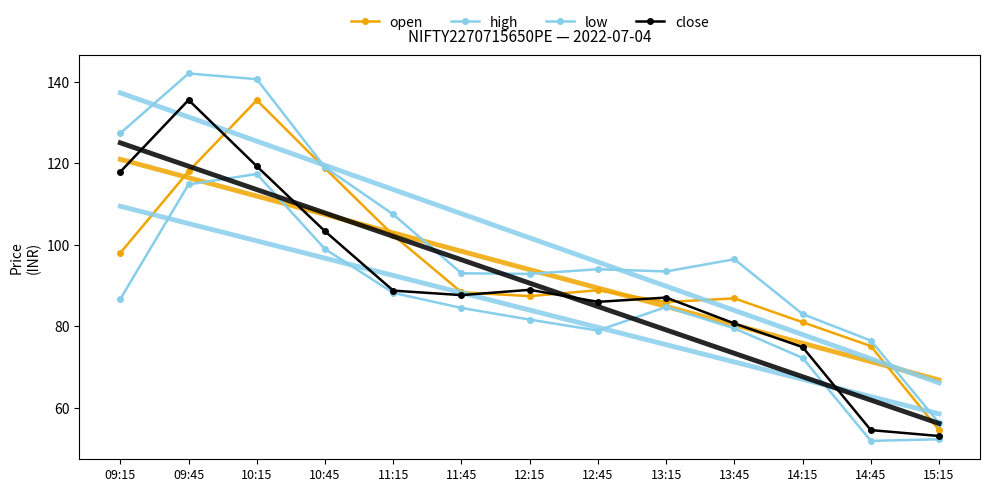

What is the average value of the close series?

90.6